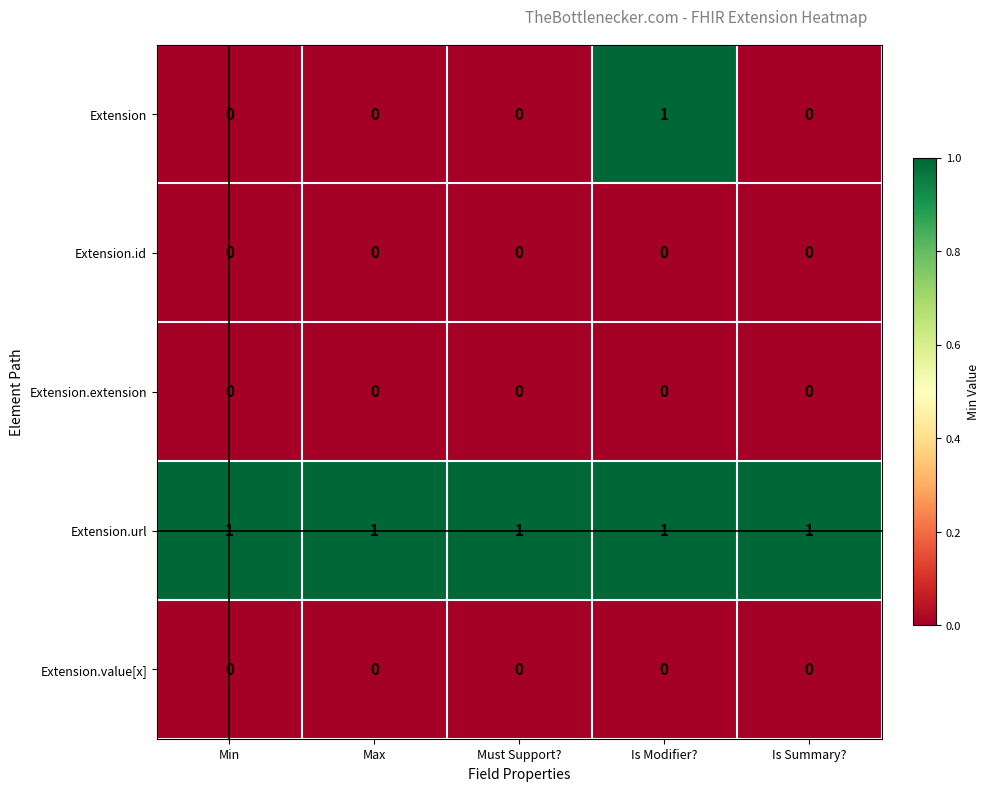

Reading left to right, what are all the values shown in this chart?

Extension: 0	0	0	1	0
Extension.id: 0	0	0	0	0
Extension.extension: 0	0	0	0	0
Extension.url: 1	1	1	1	1
Extension.value[x]: 0	0	0	0	0